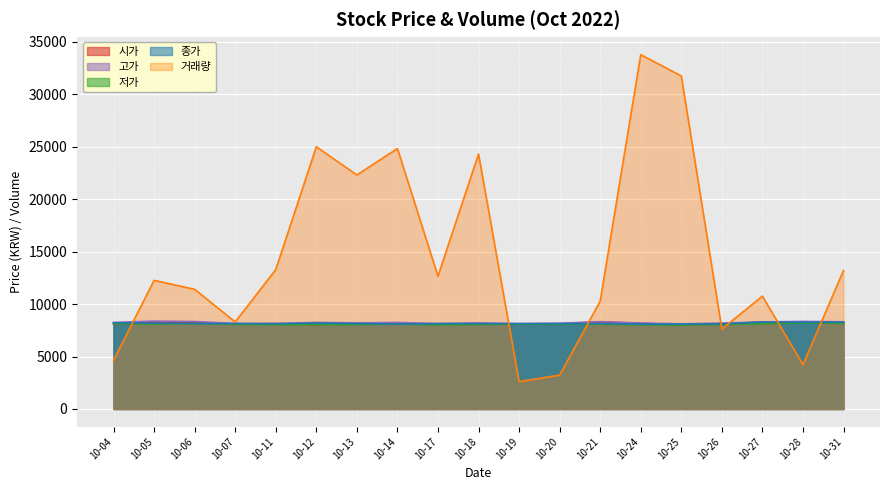

Is the value of 거래량 at 10-06 greater than the value of 고가 at 10-18?

Yes